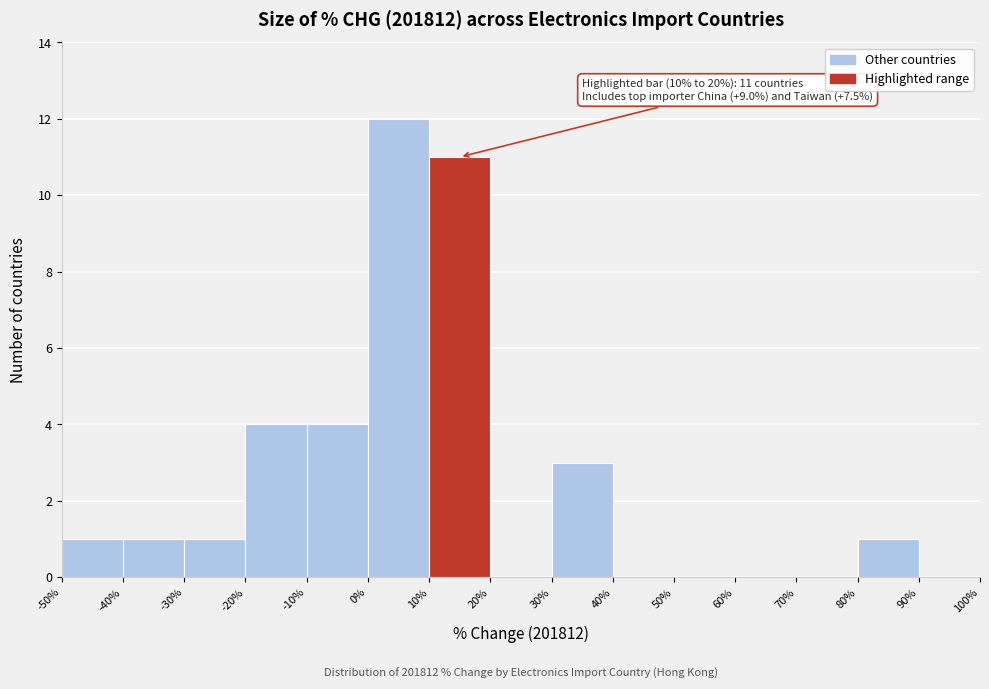

Over which range of the x-axis is the bar tallest?

0% to 10%